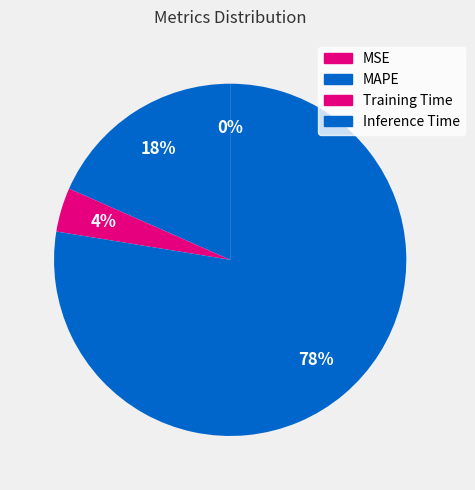

What is the total percentage of MAPE and Training Time?

22.4%